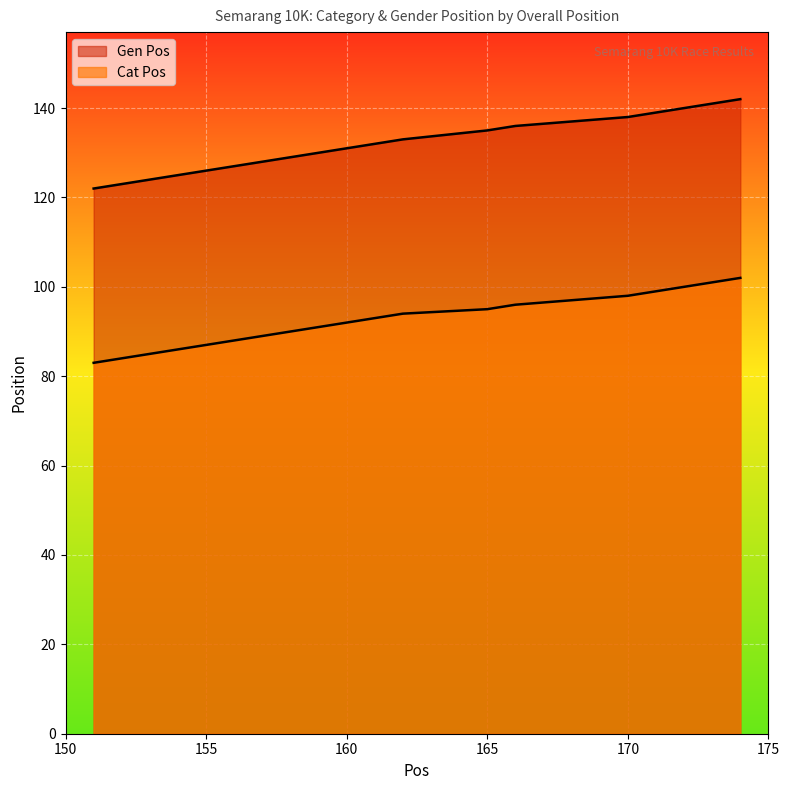

True or false: Cat Pos has a value of 24 at 155.

False